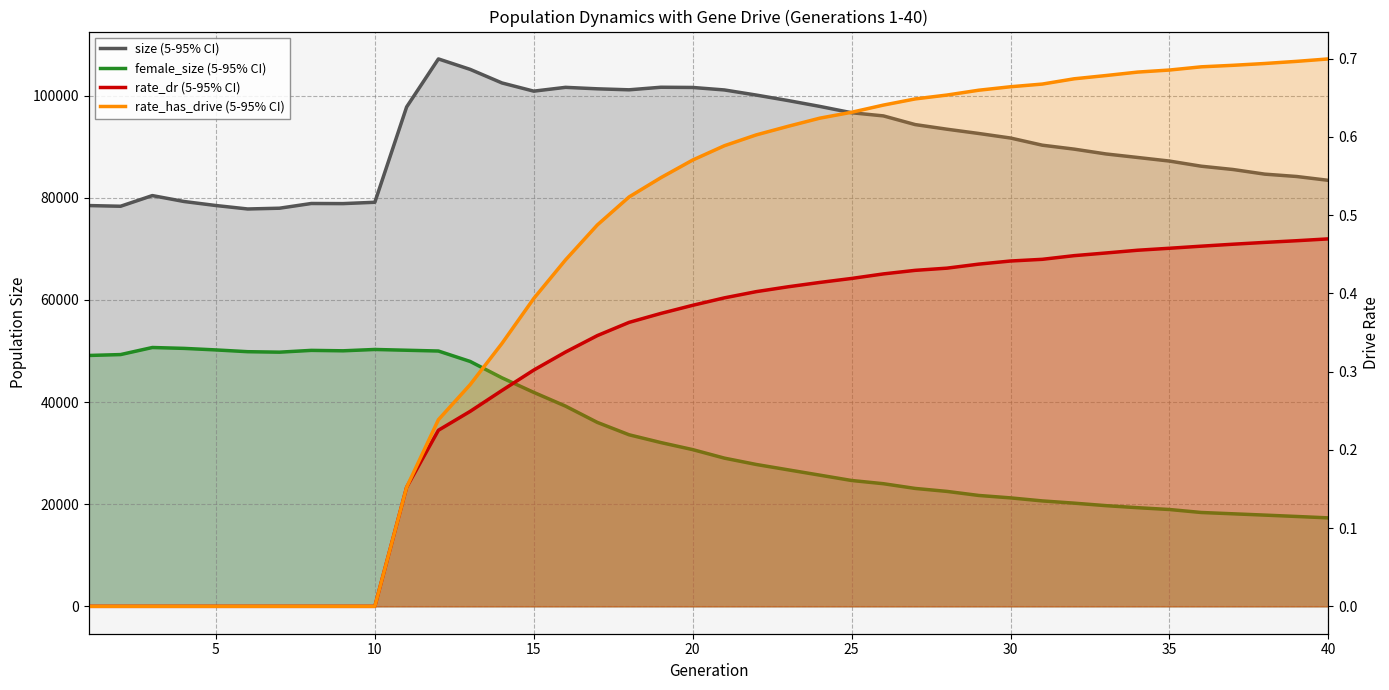

Which series has the largest range (max minus min)?

female_size (5-95% CI)